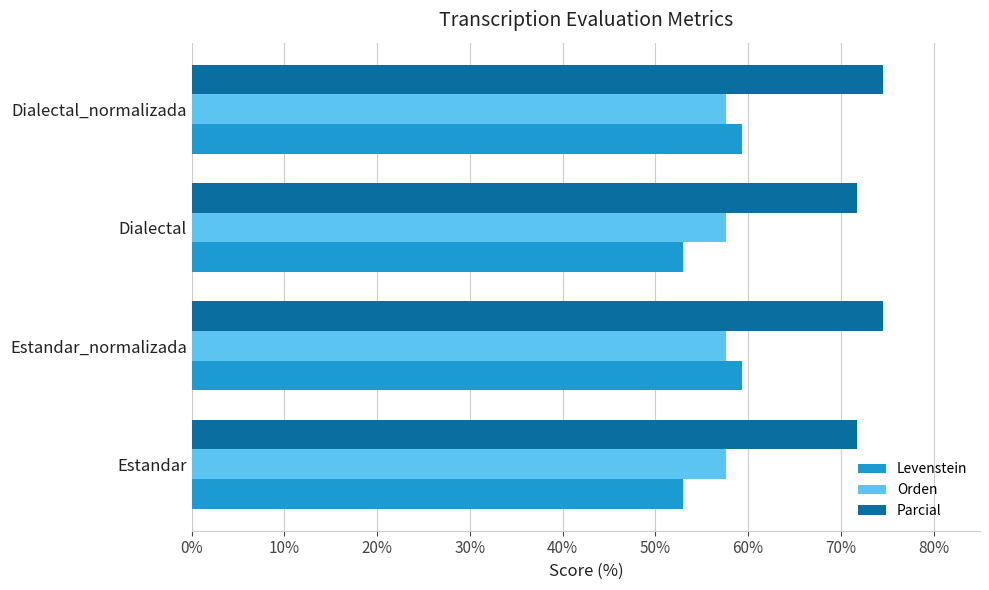

What is the minimum value for Orden?

57.6